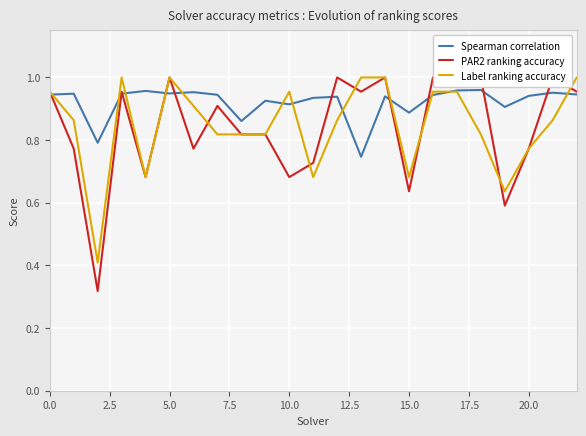

How many intersections are there between Label ranking accuracy and Spearman correlation?

12